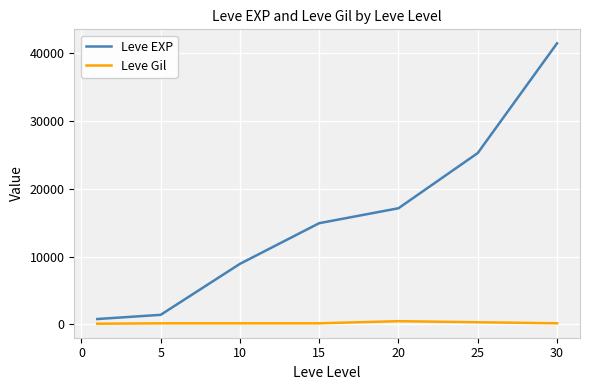

What is the difference between the second highest and minimum values in the Leve EXP series?

24450